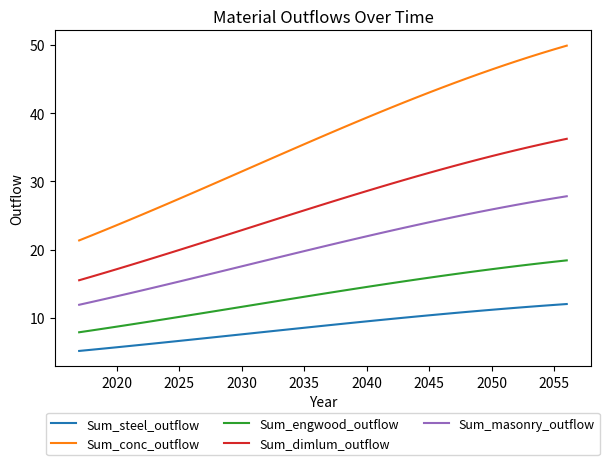

List the series in order of their overall mean, lowest first.

Sum_steel_outflow, Sum_engwood_outflow, Sum_masonry_outflow, Sum_dimlum_outflow, Sum_conc_outflow